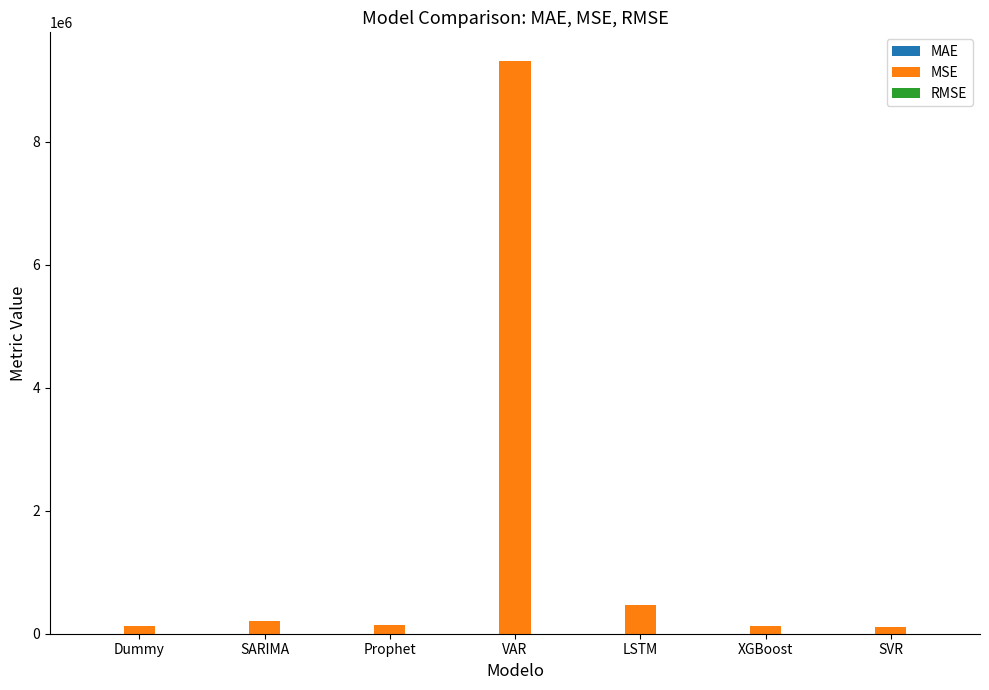

What is the total value across all series at SVR?

110038.7